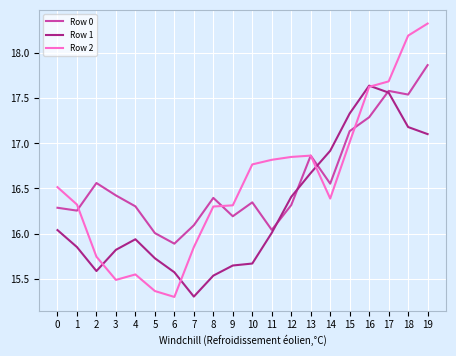

How many lines are shown in the chart?

3